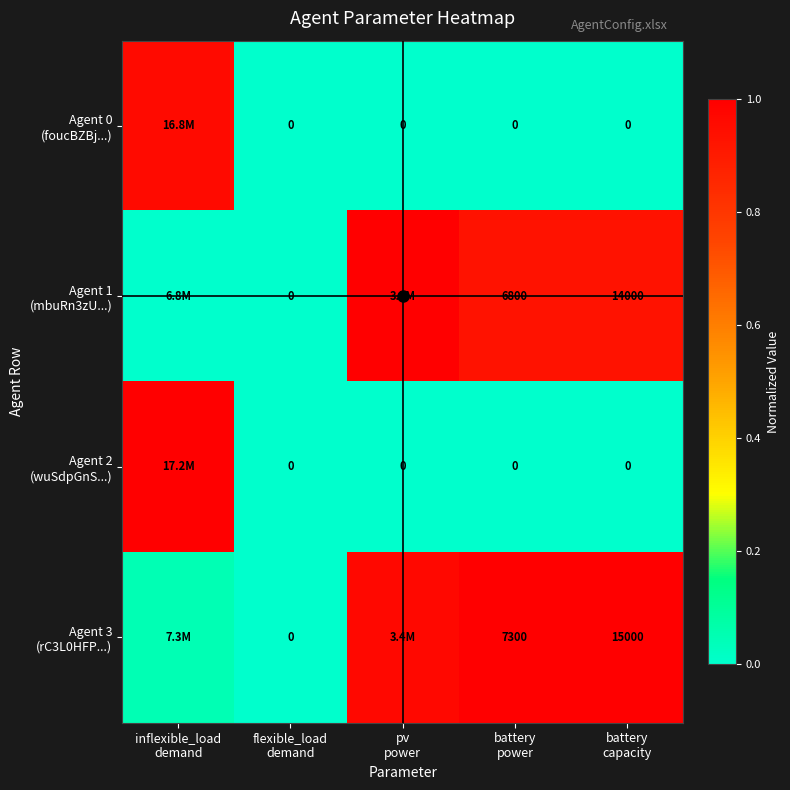

Rank the categories by Agent 0 (foucBZBj...) value from lowest to highest.

flexible_load demand, pv power, battery power, battery capacity, inflexible_load demand